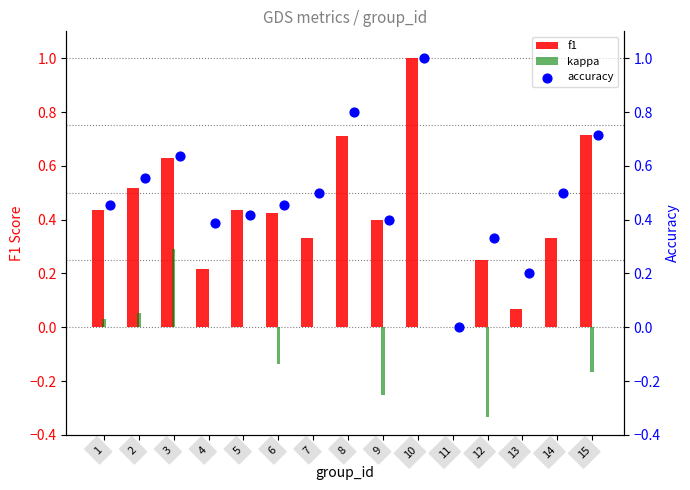

Which series reaches the maximum Y coordinate?

f1